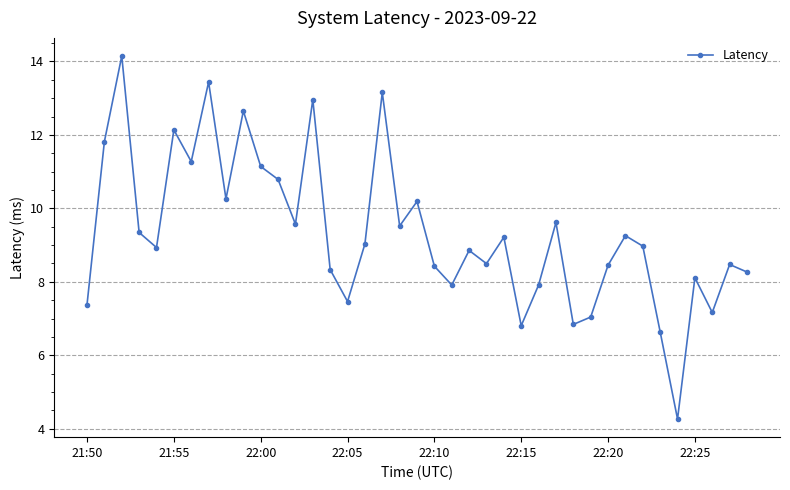

What is the value of the 25th point from the left?

9.2